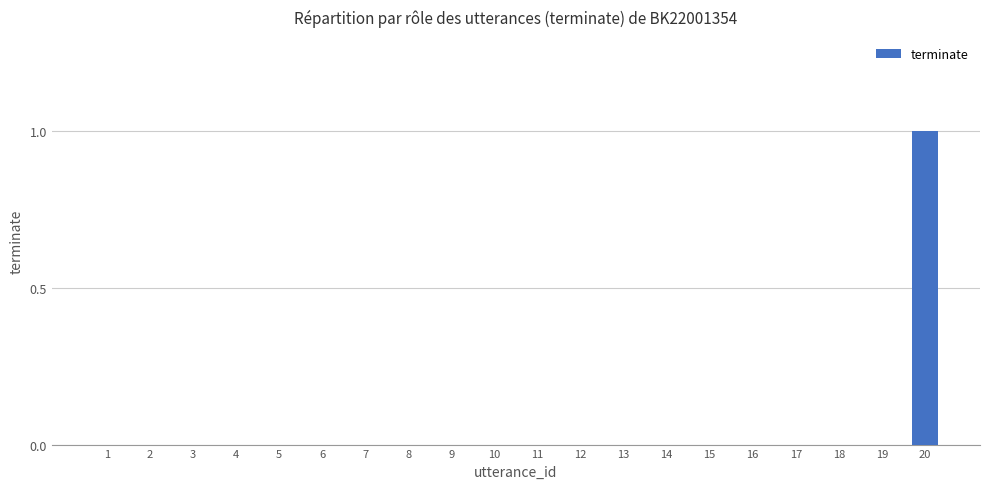

The chart shows a value of 0 at 8. True or false?

True